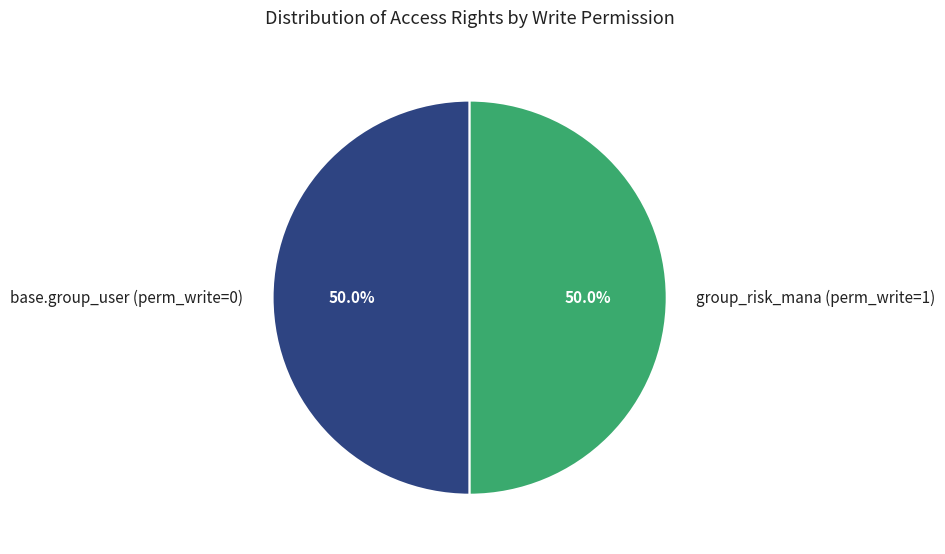

Approximately how many times larger is the value at group_risk_mana (perm_write=1) compared to base.group_user (perm_write=0)?

1.0